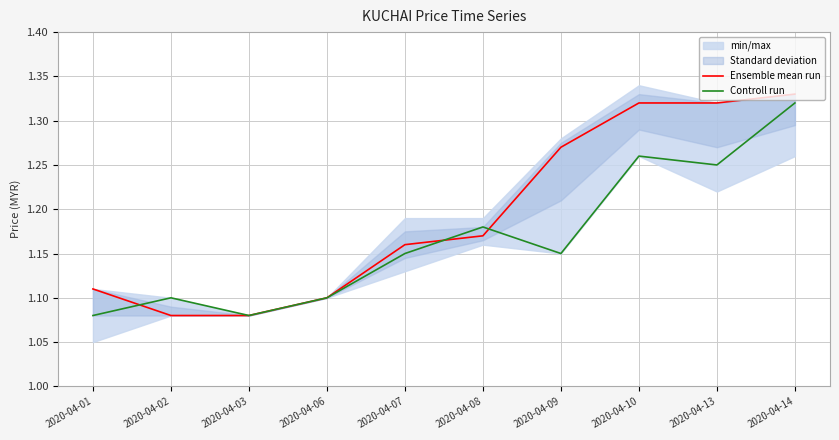

Reading right to left, what are all the values shown in this chart?

Ensemble mean run: 2020-04-14=1.3	2020-04-13=1.3	2020-04-10=1.3	2020-04-09=1.3	2020-04-08=1.2	2020-04-07=1.2	2020-04-06=1.1	2020-04-03=1.1	2020-04-02=1.1	2020-04-01=1.1
Controll run: 2020-04-14=1.3	2020-04-13=1.2	2020-04-10=1.3	2020-04-09=1.1	2020-04-08=1.2	2020-04-07=1.1	2020-04-06=1.1	2020-04-03=1.1	2020-04-02=1.1	2020-04-01=1.1